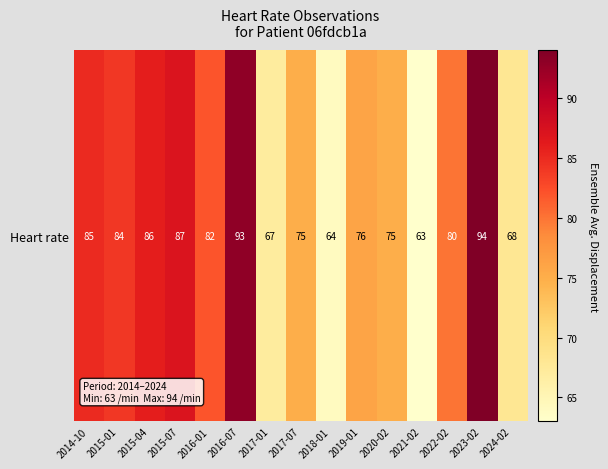

Rank the categories by value from highest to lowest.

2023-02, 2016-07, 2015-07, 2015-04, 2014-10, 2015-01, 2016-01, 2022-02, 2019-01, 2017-07, 2020-02, 2024-02, 2017-01, 2018-01, 2021-02